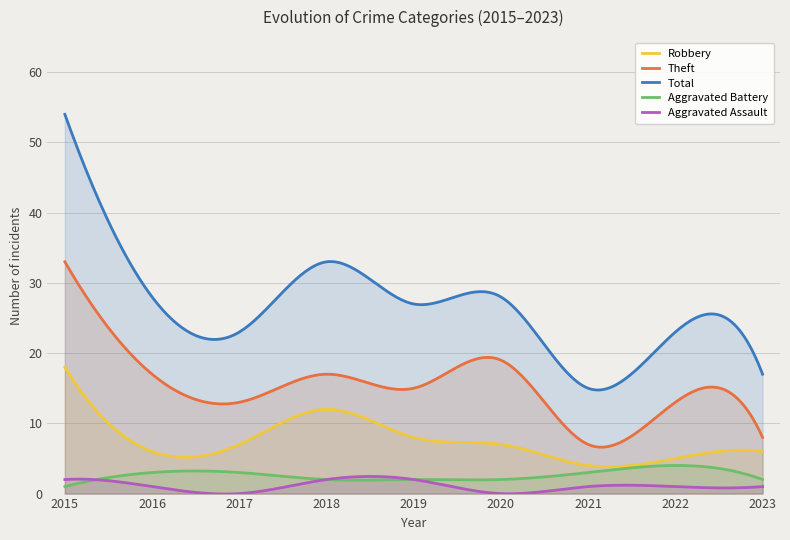

How many Aggravated Battery values are between 2 and 3?

7